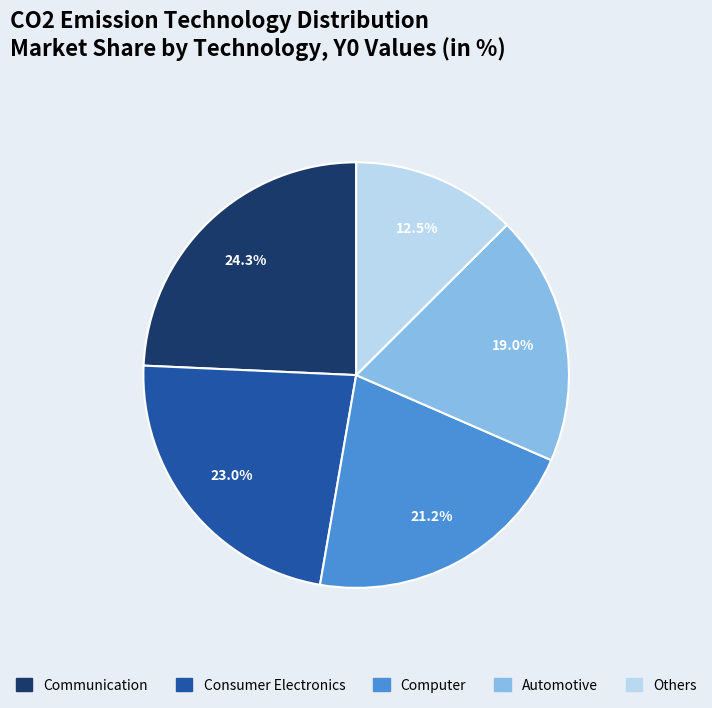

Is there a majority slice in this chart?

No